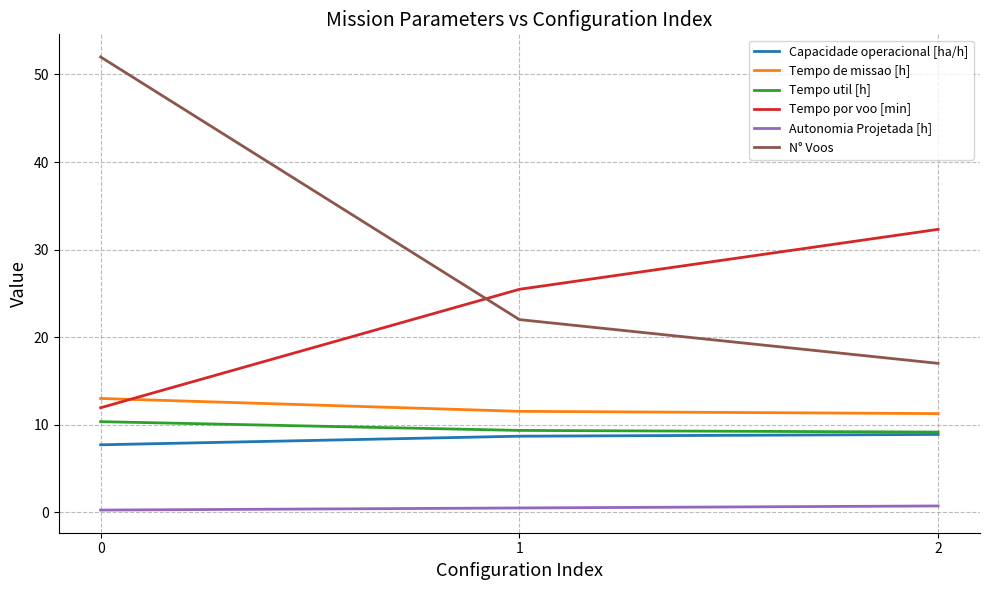

What is the sum of all Tempo de missao [h] values?

35.8